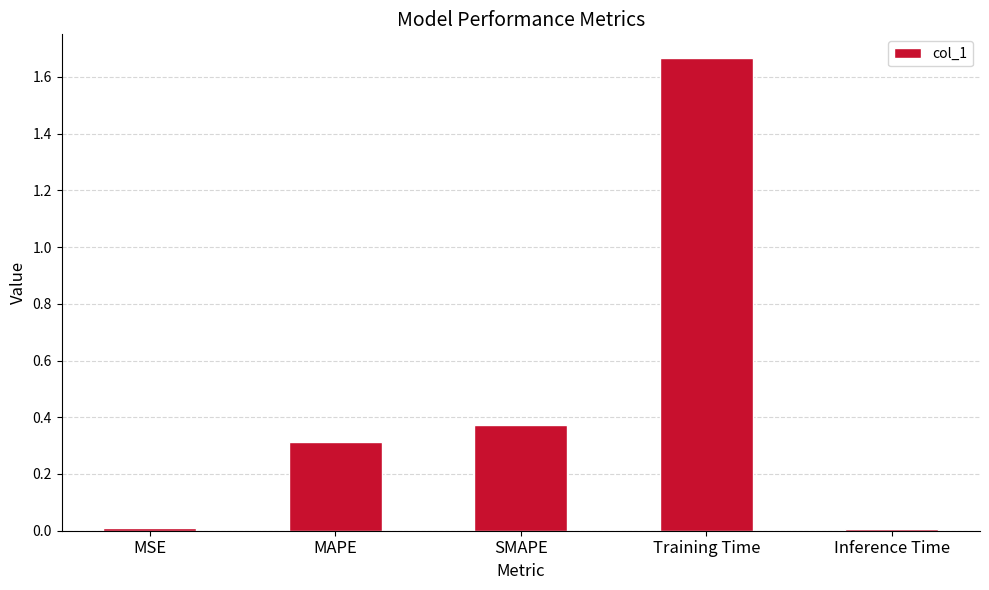

The value at MAPE is 0.6. True or false?

False